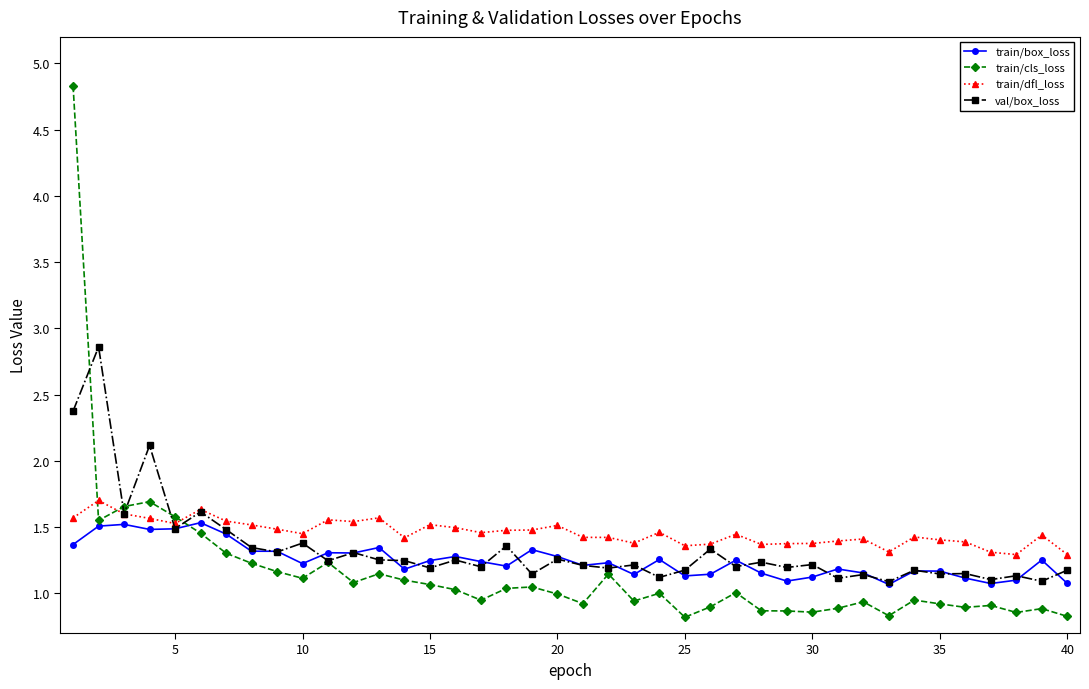

Which series has the widest spread of values?

train/cls_loss